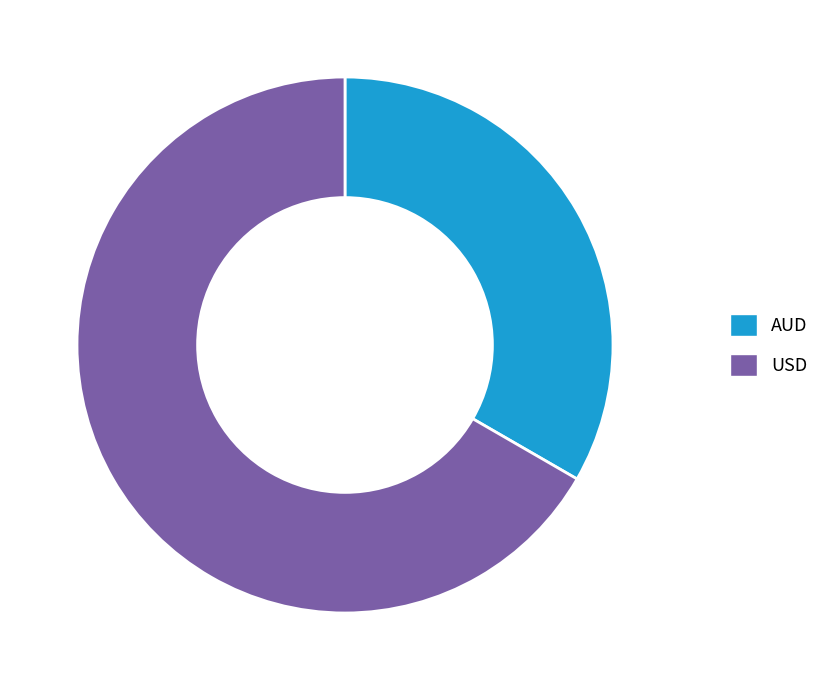

Which slice is the smallest?

AUD